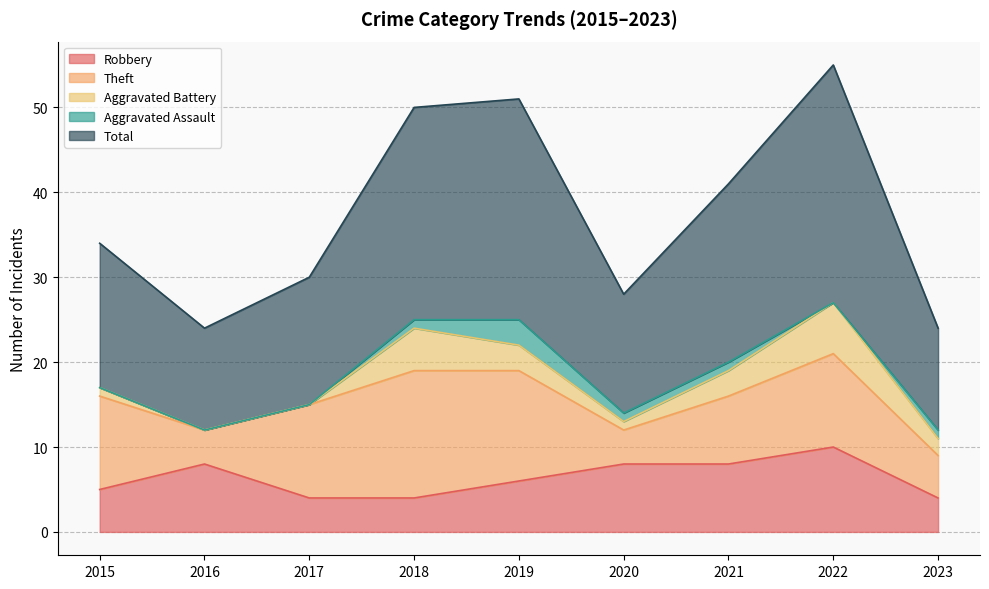

In Total, how many points are lower than both neighbors (excluding endpoints)?

2